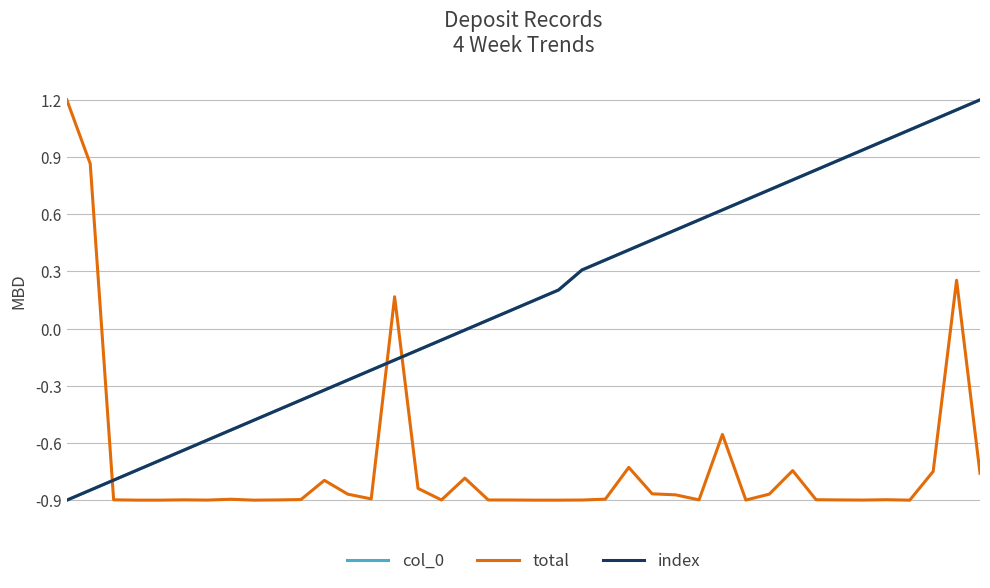

Is this an area chart (filled region under the line)?

No